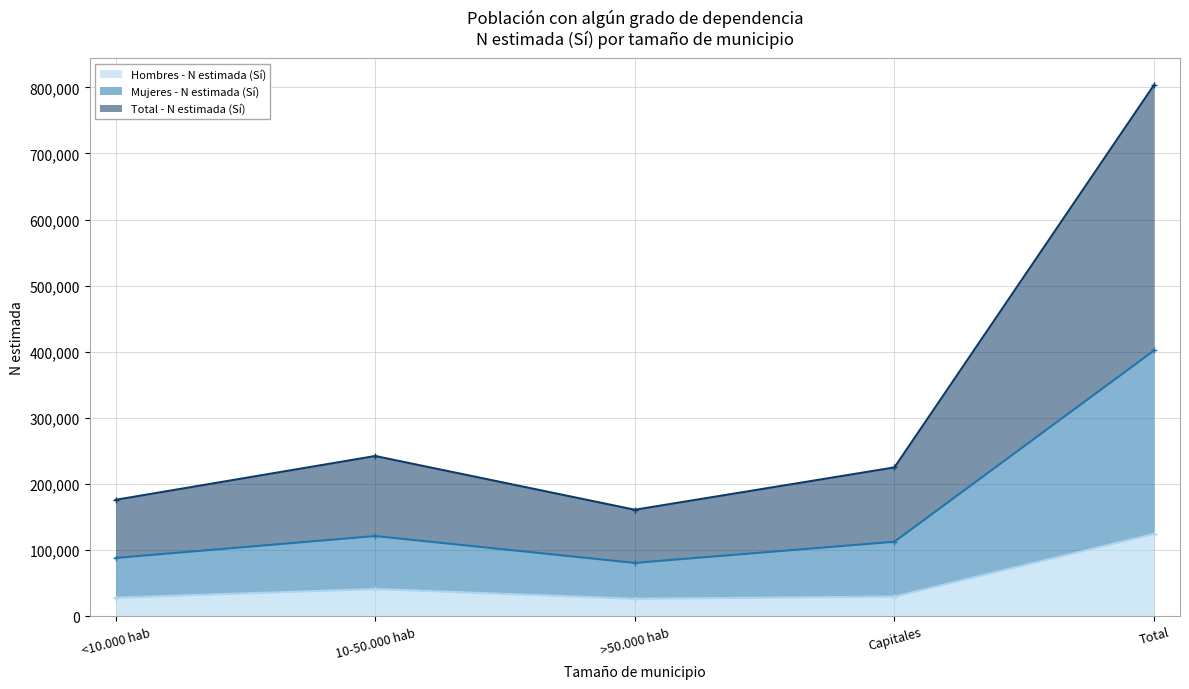

True or false: Hombres - N estimada (Sí) has a value of 29508 at Capitales.

True